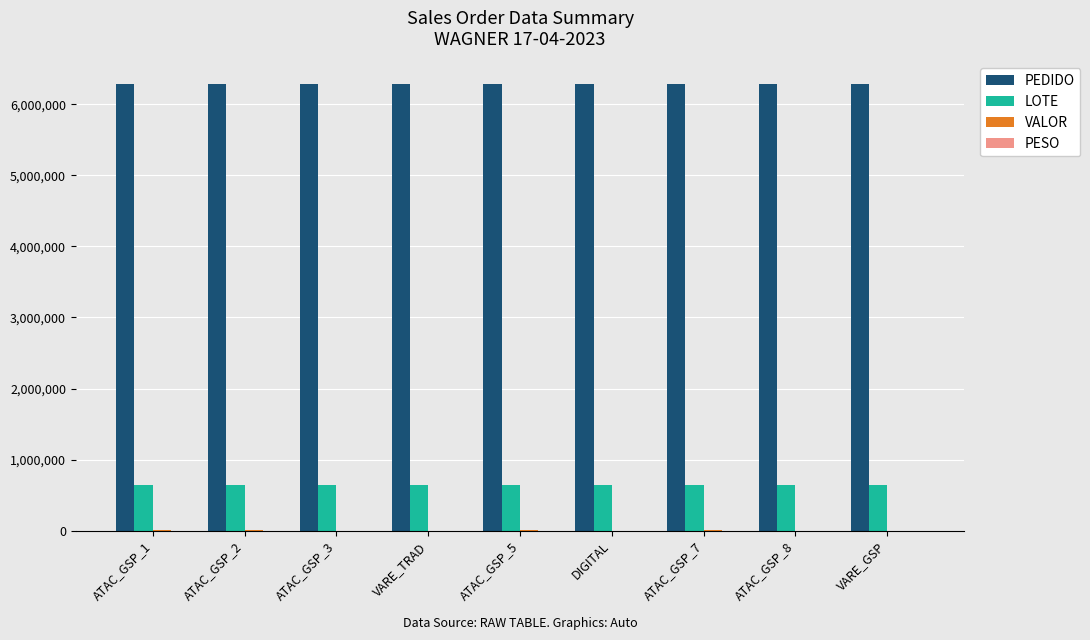

Which series has the largest total across all categories?

PEDIDO